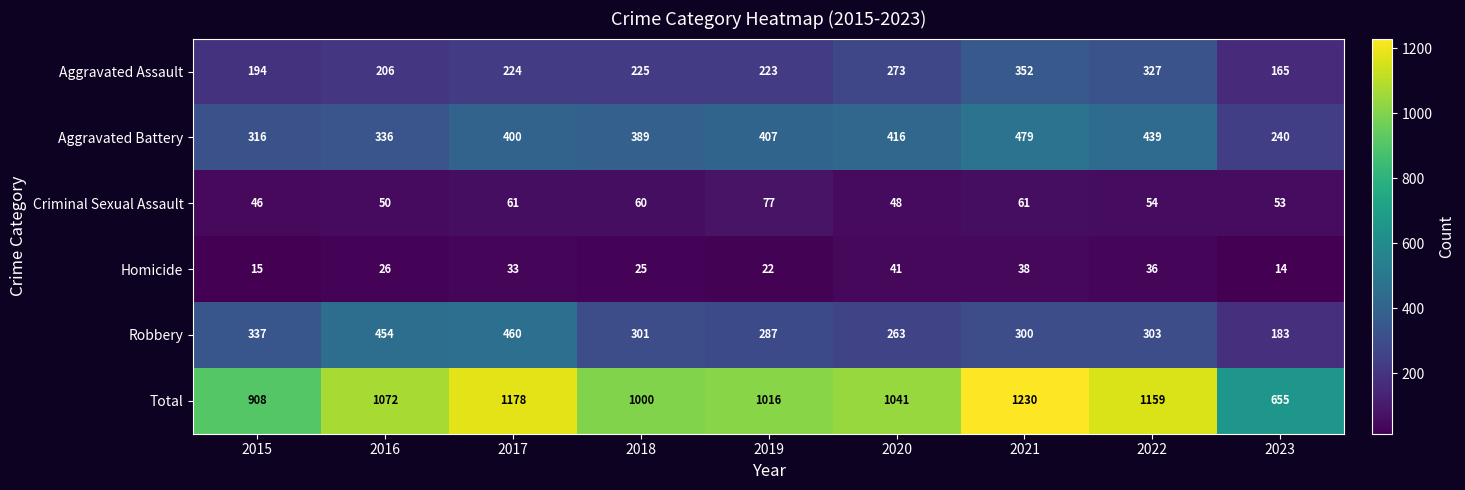

What is the difference between the second highest and minimum values in the Aggravated Battery series?

199